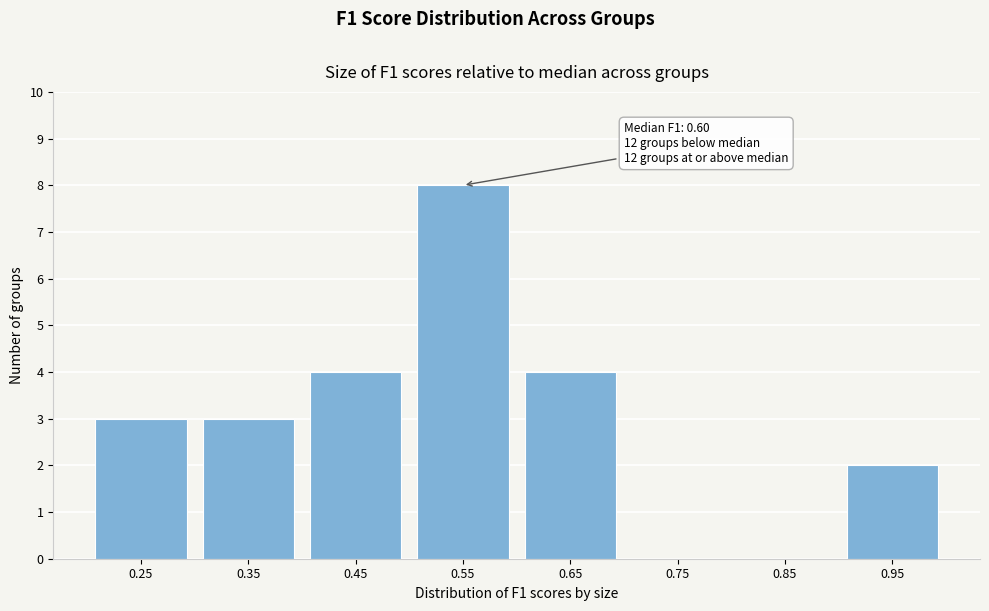

Reading left to right, what are all the values shown in this chart?

0.25=3	0.35=3	0.45=4	0.55=8	0.65=4	0.75=0	0.85=0	0.95=2